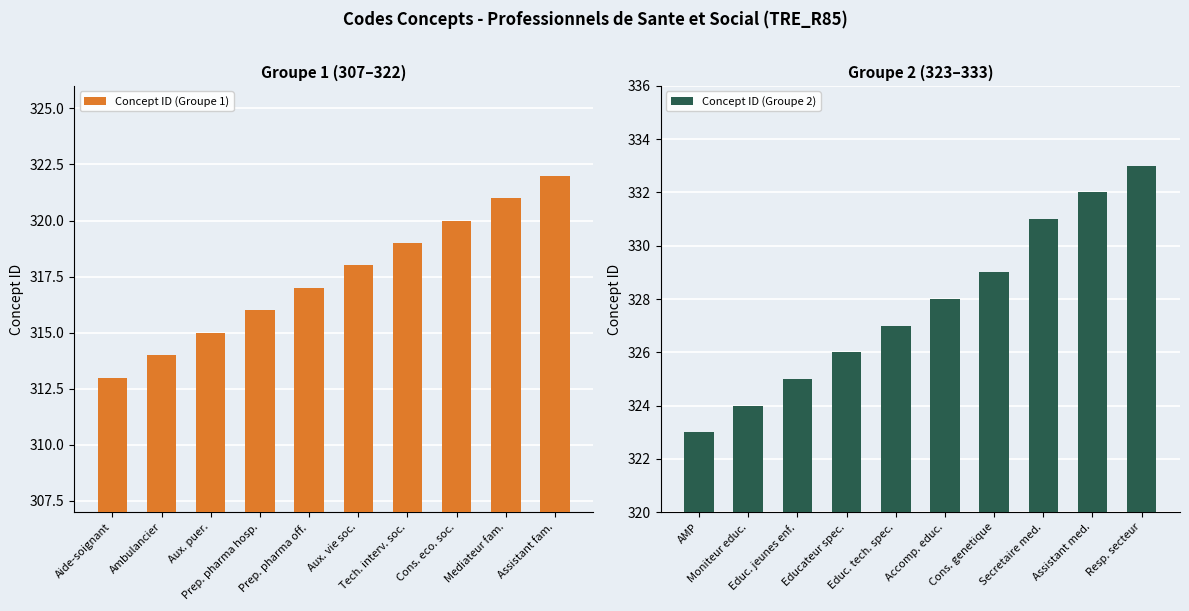

How many groups of bars are there?

10